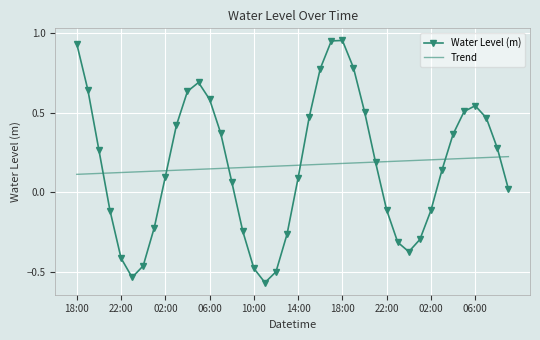

Which series has the largest range (max minus min)?

Water Level (m)